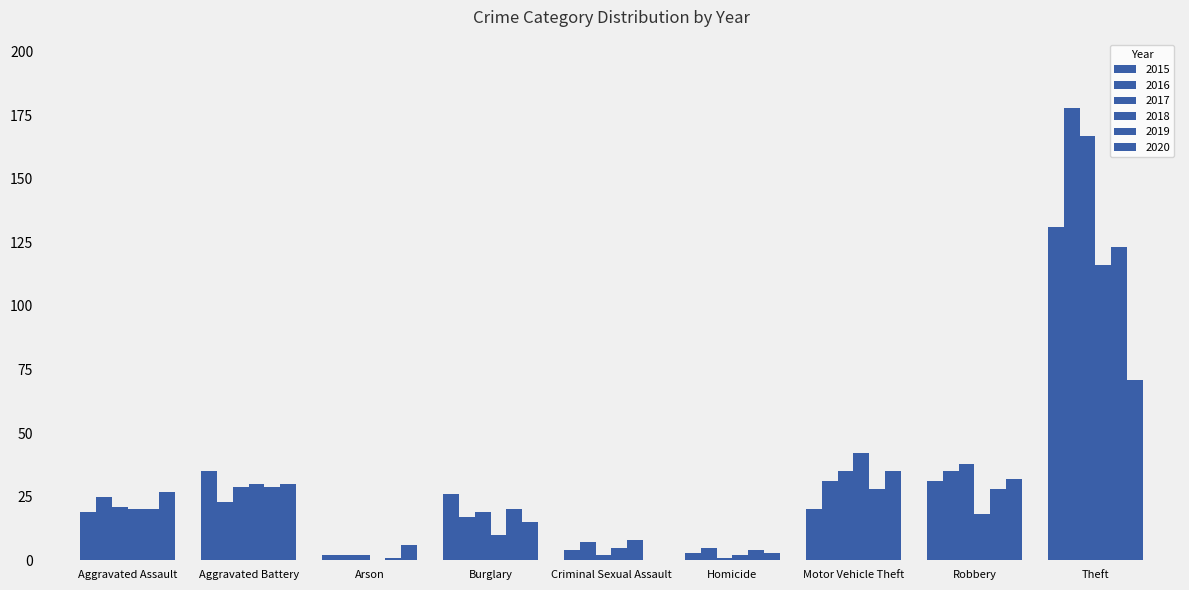

Where is 2020 nearest to the value 35?

Motor Vehicle Theft